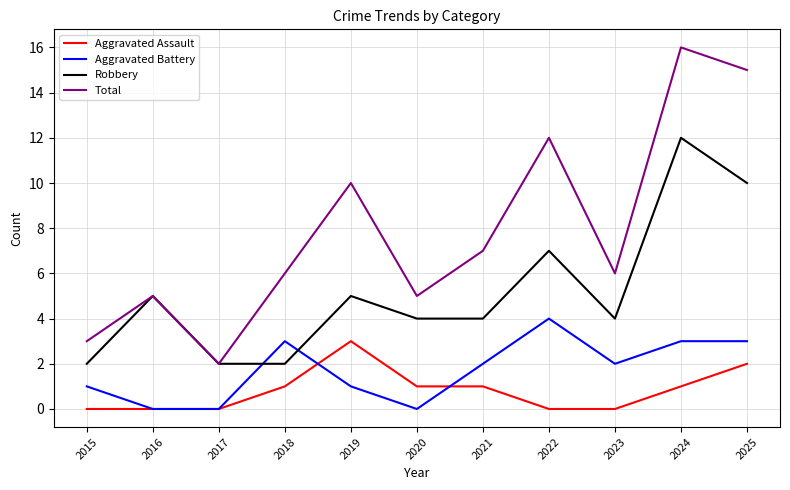

What is the difference between the highest and lowest values at 2017?

2